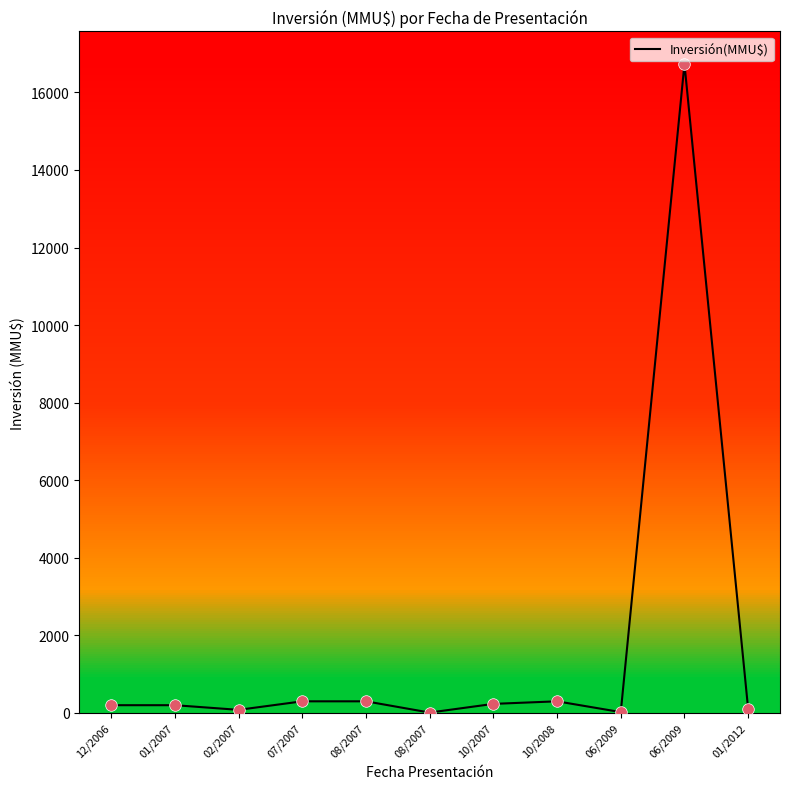

Between 02/2007 and 10/2008, which is larger?

10/2008